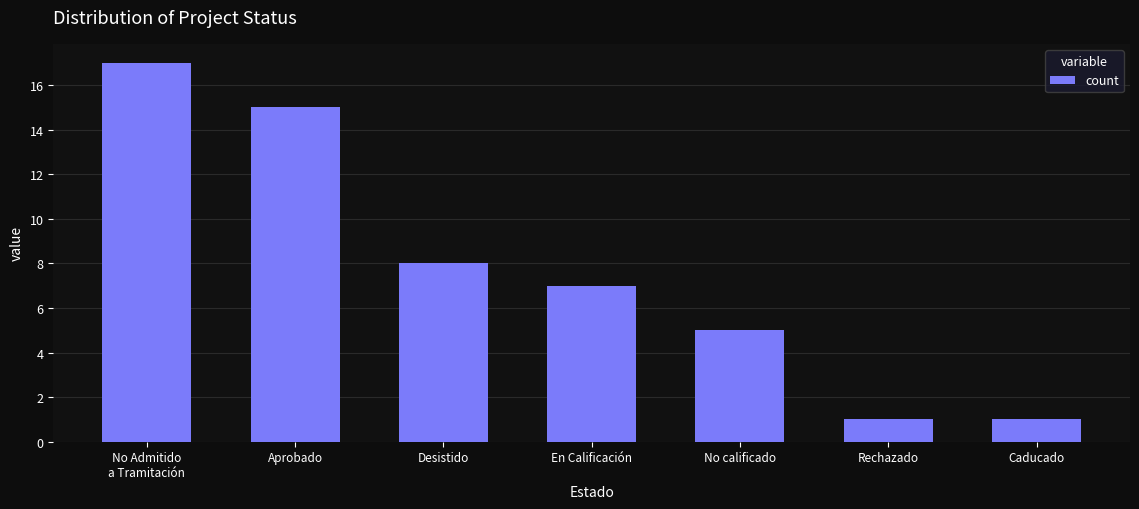

What is the difference between the maximum and minimum values?

16